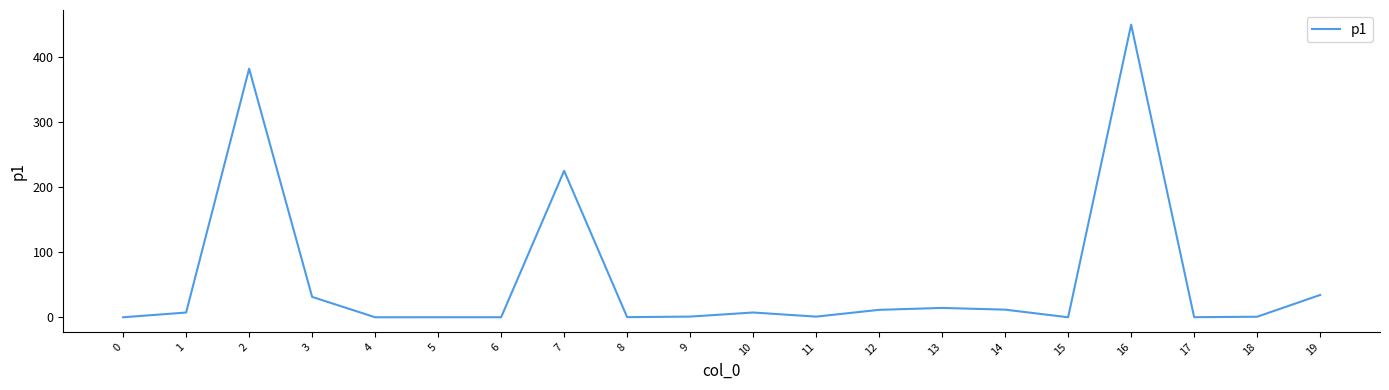

Is it true that the value at 2 is 381.3?

True